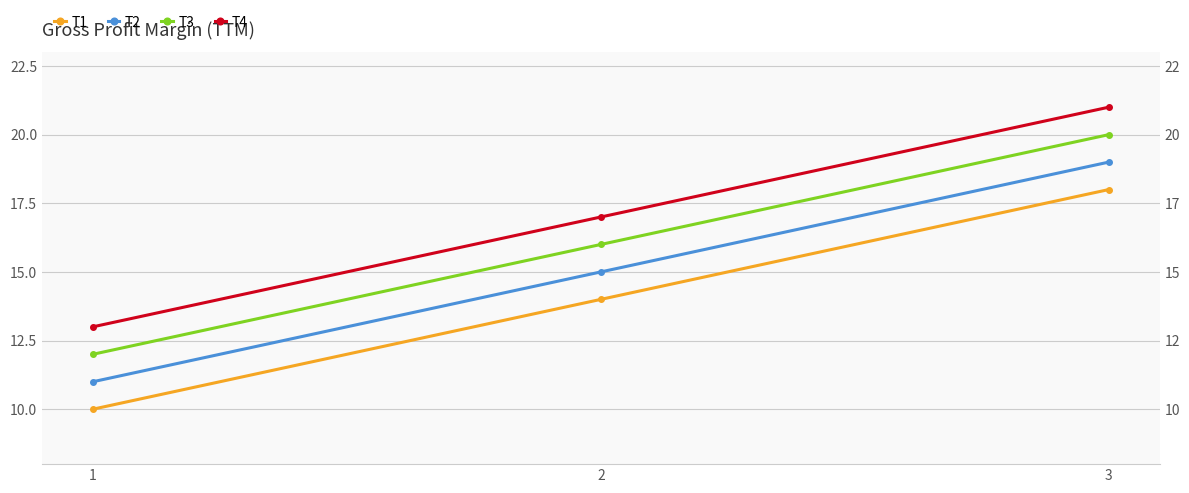

Which series has the widest spread of values?

T1